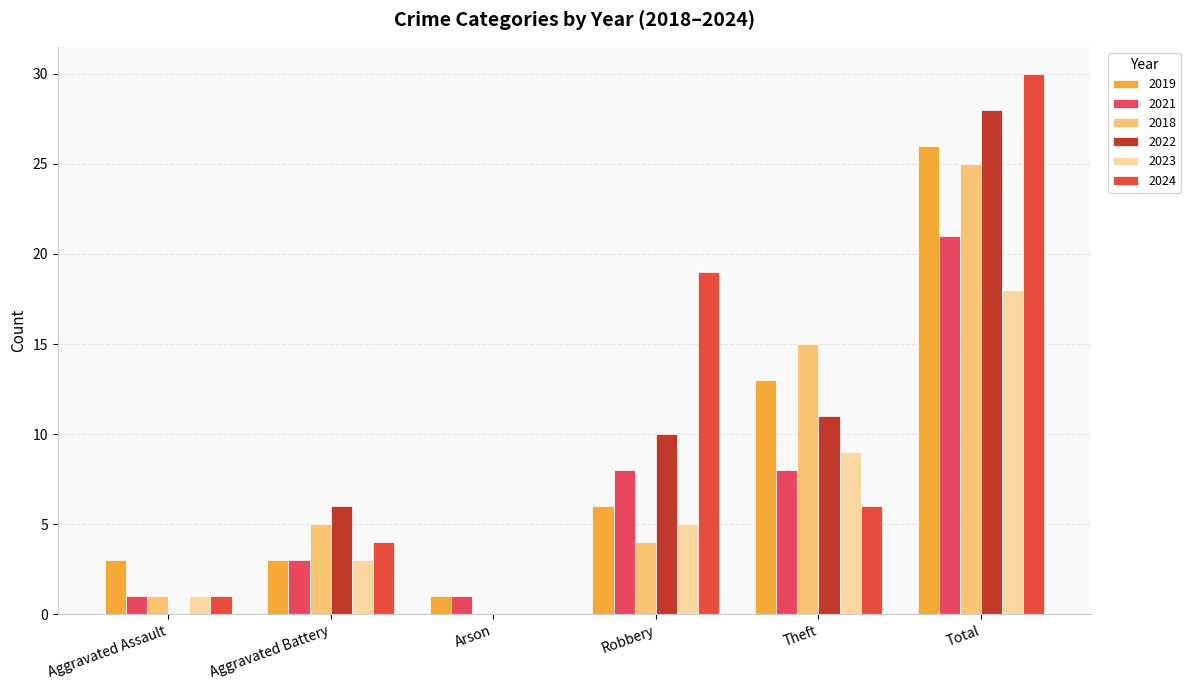

At which label does 2018 first exceed 5?

Theft